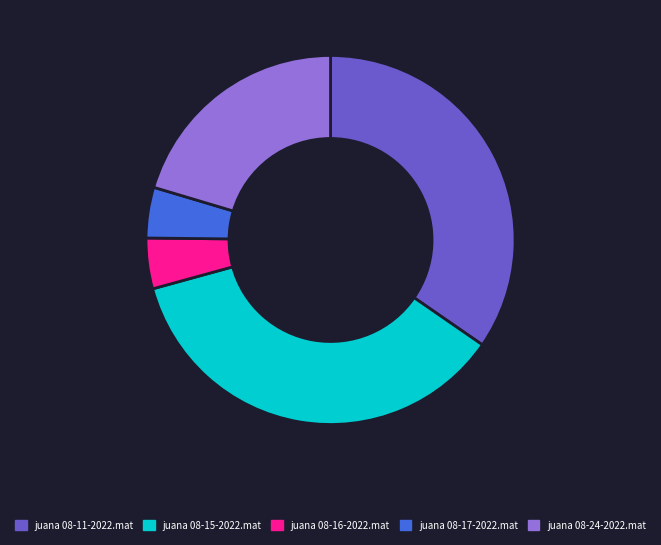

Does any single category account for the majority?

No